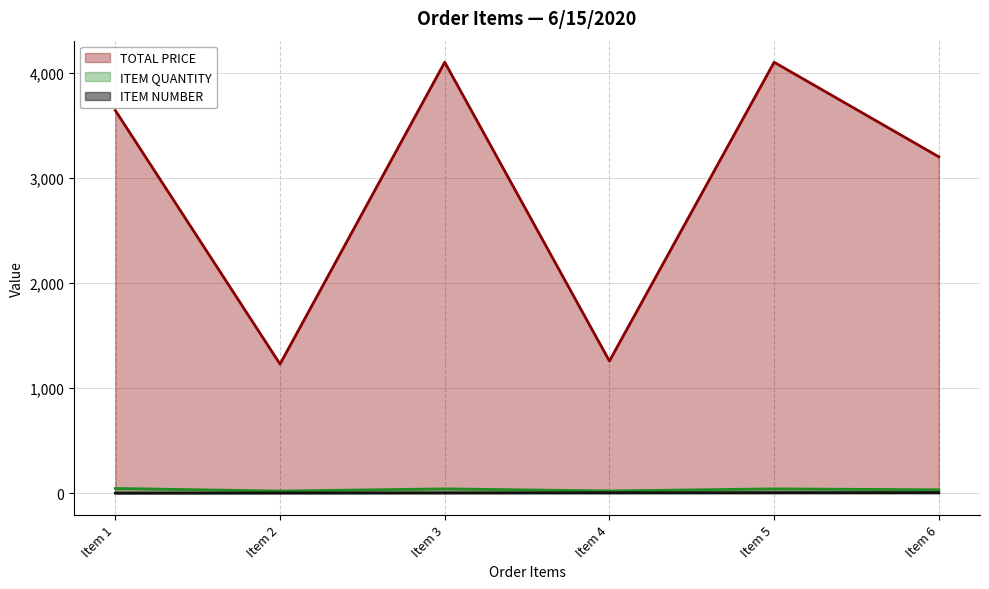

What is the value of the ITEM QUANTITY point at the 5th from the left?

41.0